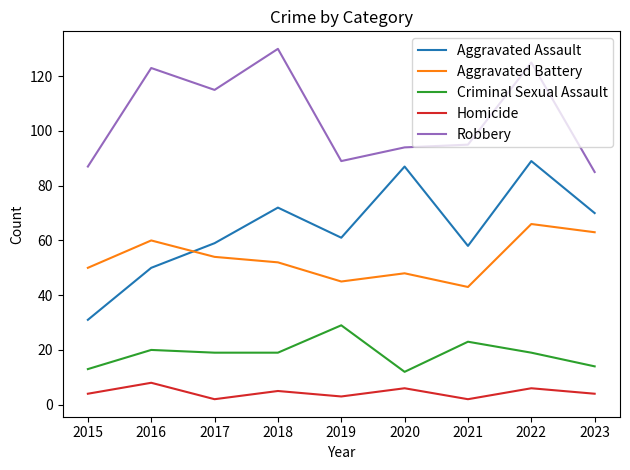

The value of Aggravated Battery at 2021 is 43. True or false?

True